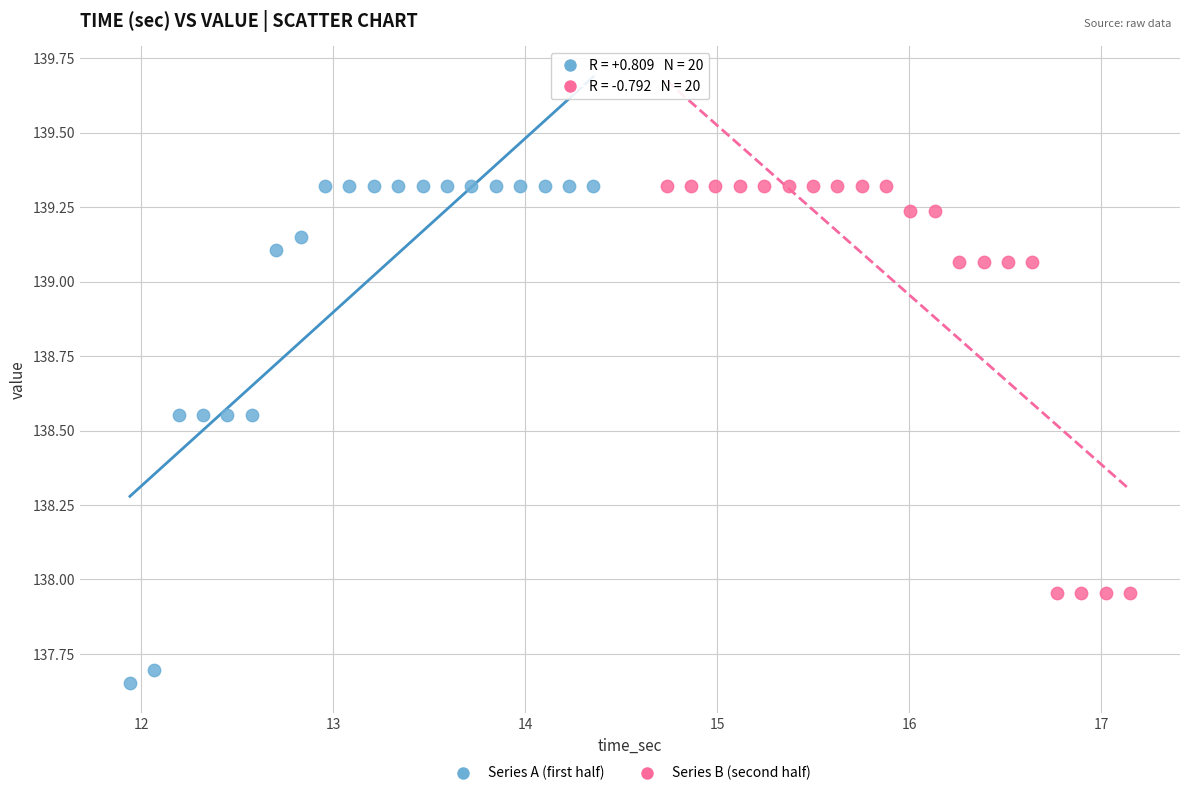

Which series has the largest Y range (max minus min)?

Series A (first half)